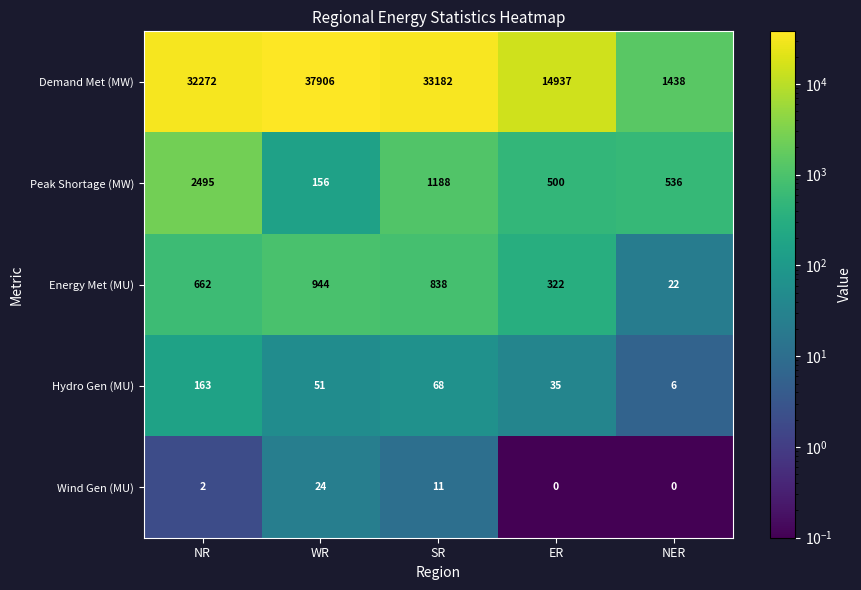

What is the spread (max minus min) of values at SR?

33171